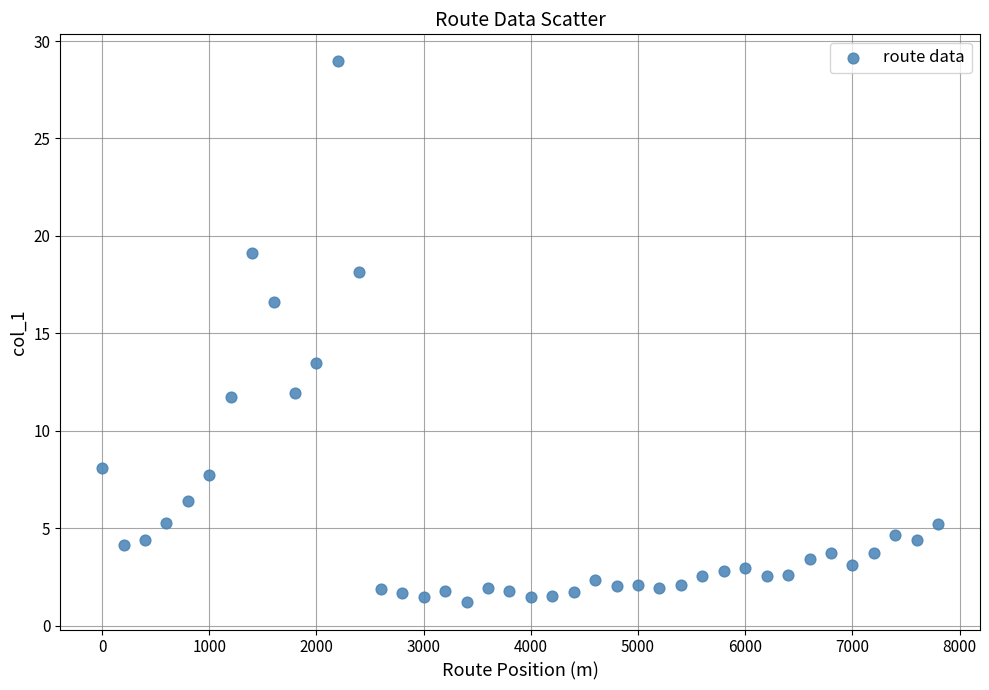

What is the range of X values (max minus min)?

7800.0